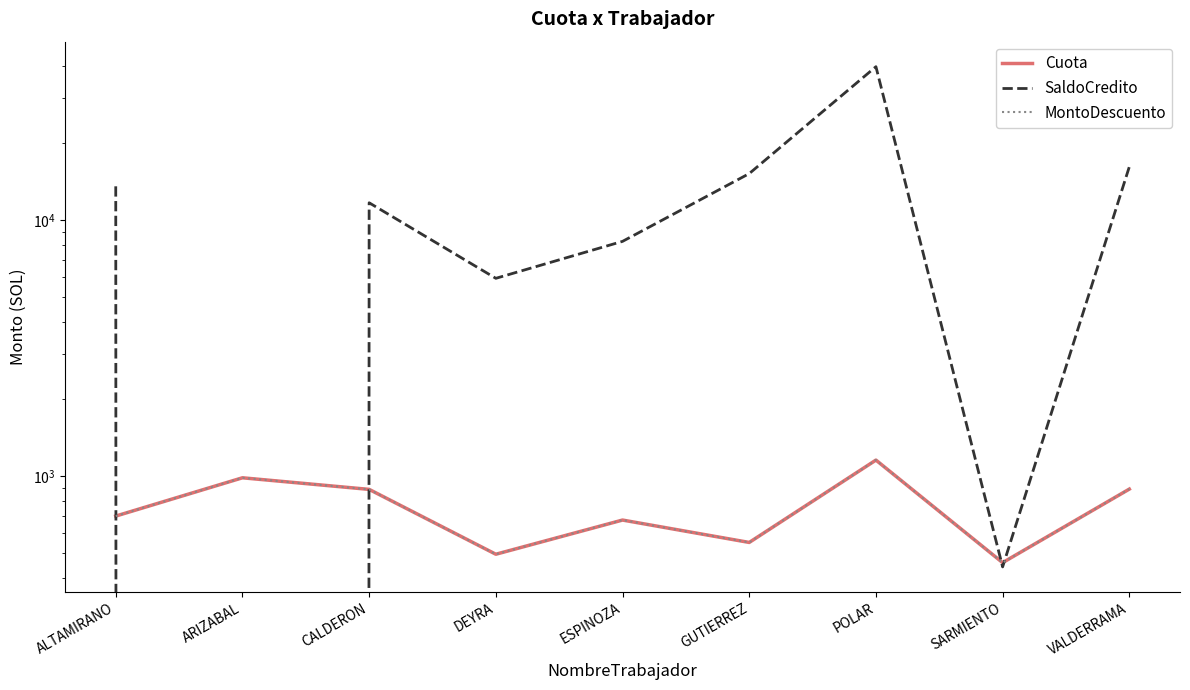

Reading right to left, extract all data points from this chart.

Cuota: VALDERRAMA=887.9	SARMIENTO=458.0	POLAR=1152.7	GUTIERREZ=549.3	ESPINOZA=671.9	DEYRA=494.0	CALDERON=885.5	ARIZABAL=983.0	ALTAMIRANO=696.4
SaldoCredito: VALDERRAMA=16154.0	SARMIENTO=440.8	POLAR=39764.7	GUTIERREZ=15191.3	ESPINOZA=8254.1	DEYRA=5918.7	CALDERON=11682.0	ARIZABAL=0.0	ALTAMIRANO=13547.2
MontoDescuento: VALDERRAMA=887.9	SARMIENTO=458.0	POLAR=1152.7	GUTIERREZ=549.3	ESPINOZA=671.9	DEYRA=494.0	CALDERON=885.5	ARIZABAL=983.0	ALTAMIRANO=696.4